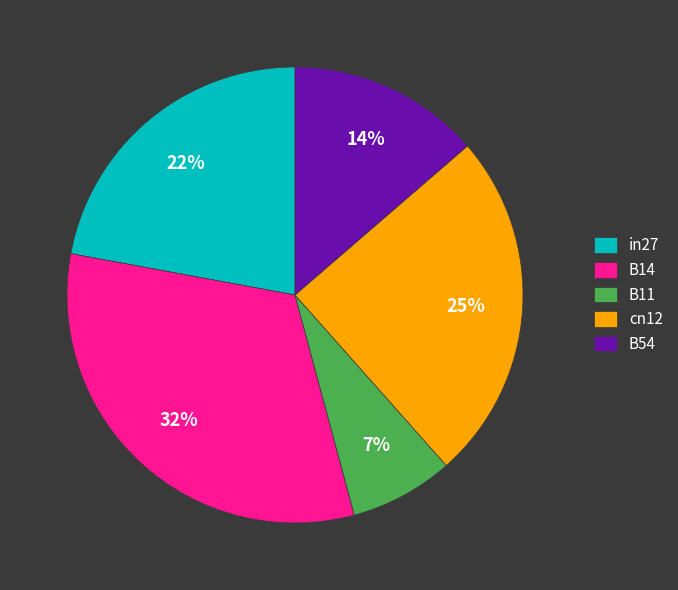

Is it true that B11 is 1% of the pie?

False